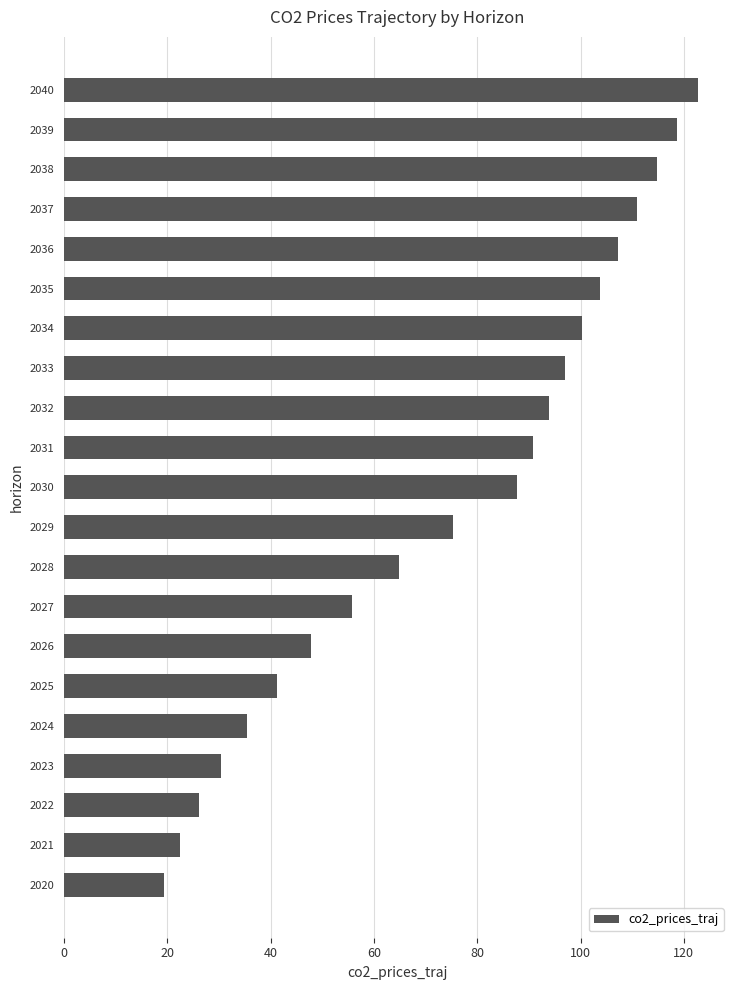

How many values exceed 87?

11